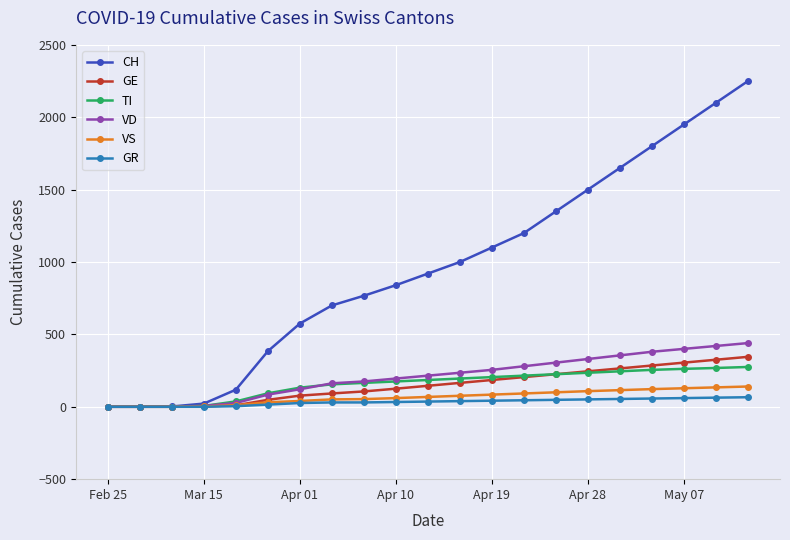

Which series has the largest total across all categories?

CH